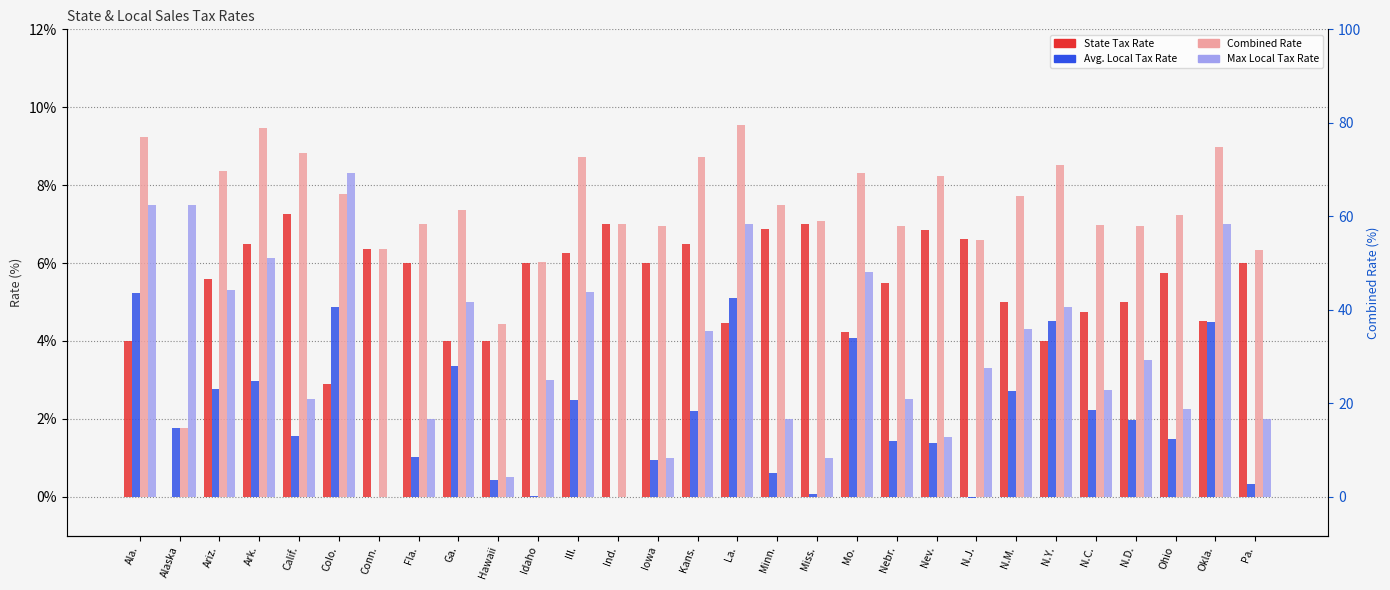

How many data points does each series have?

29